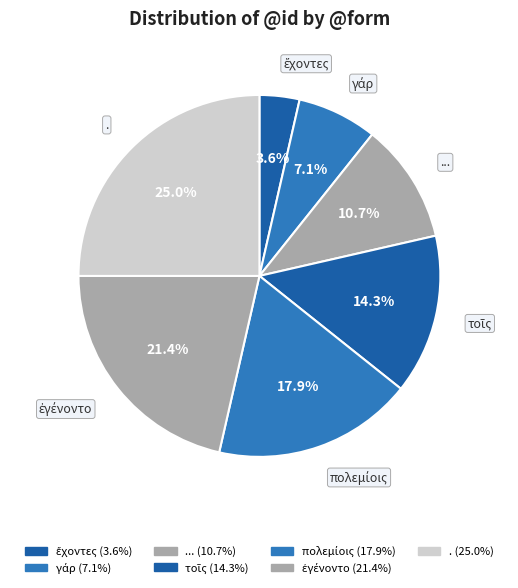

Count the number of slices in the pie.

7